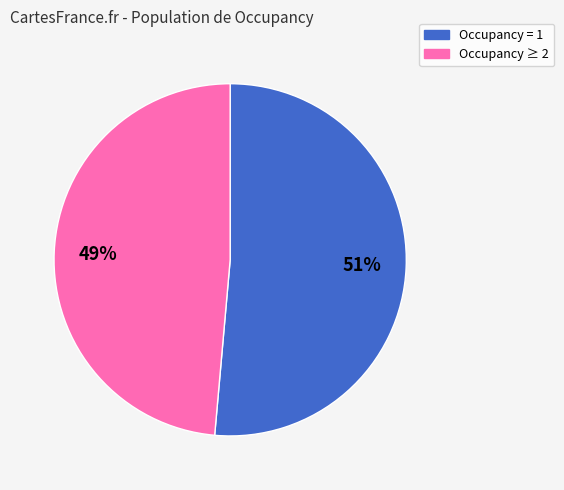

Count the number of slices in the pie.

2